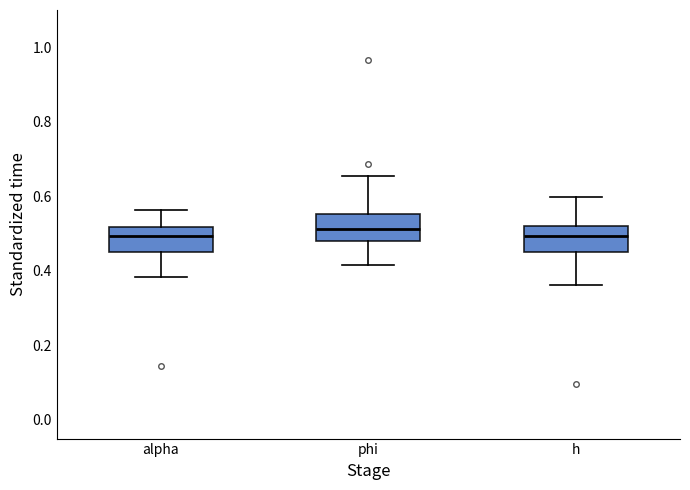

Where does the median line of the box for phi sit on the y-axis? The values are not printed on the chart, so give them approximately, as read against the axis.

0.52